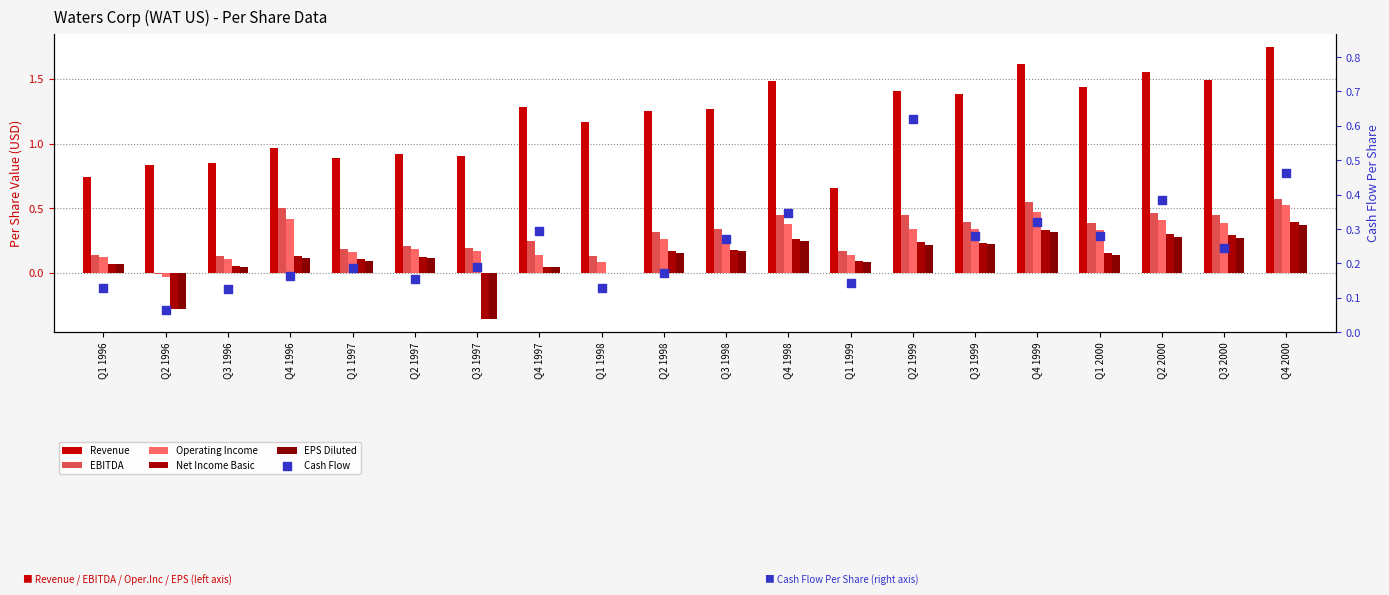

At which category is the sum across all series the highest?

Q4 2000